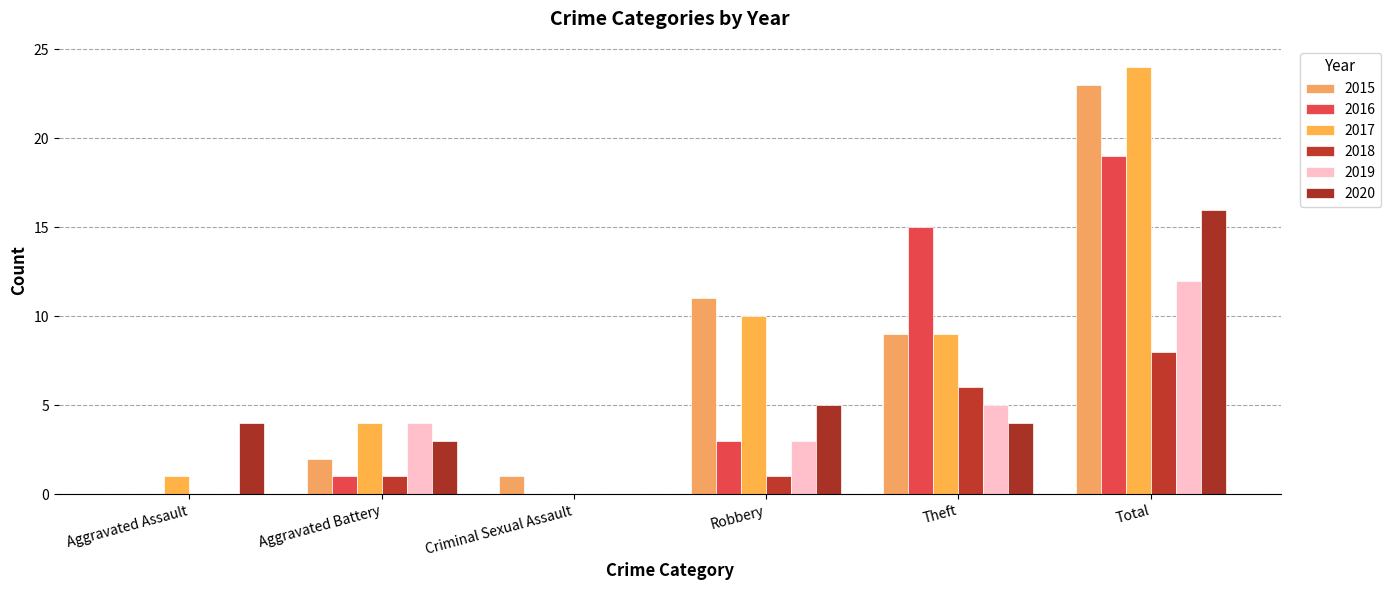

Are the bars horizontal?

No